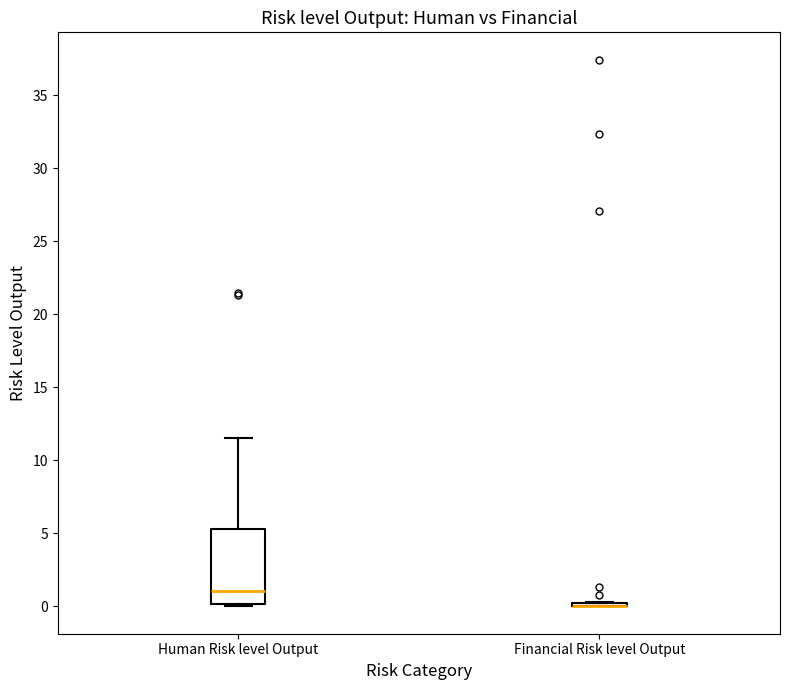

Reading left to right, read every box against the y-axis: the position of its median line, the range the box covers, and the ends of its whiskers. The values are not printed on the chart, so give them approximately, as read against the axis.

Human Risk level Output: median 1.0, box 0.0 to 5.5, whiskers 0.0 to 11.5
Financial Risk level Output: box collapsed to a line at 0.0, whiskers 0.0 to 0.5